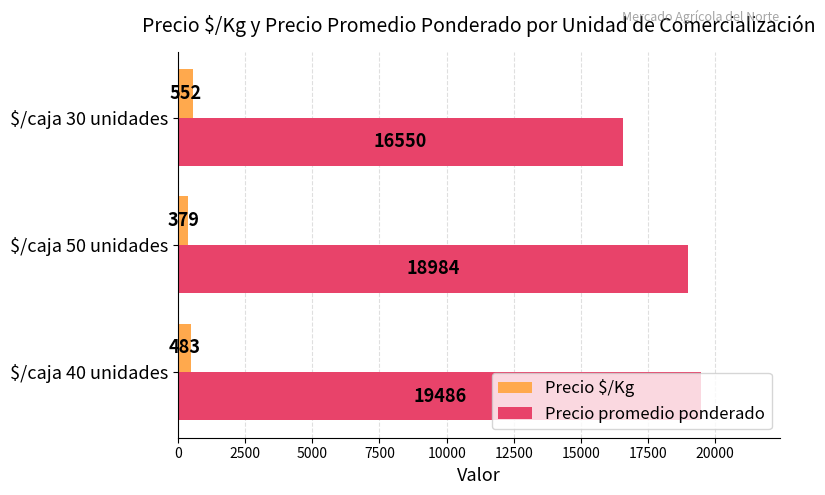

Which series has the largest total across all categories?

Precio promedio ponderado